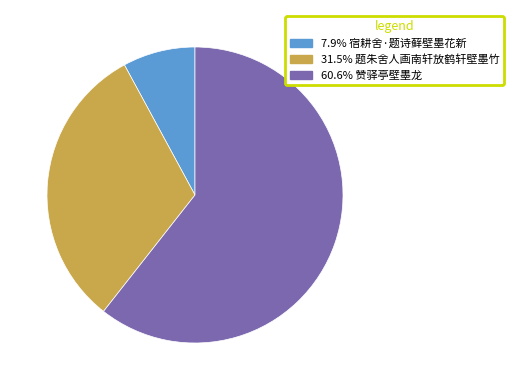

What is the ratio of the value at 60.6% 赞驿亭壁墨龙 to the value at 31.5% 题朱舍人画南轩放鹤轩壁墨竹?

1.9